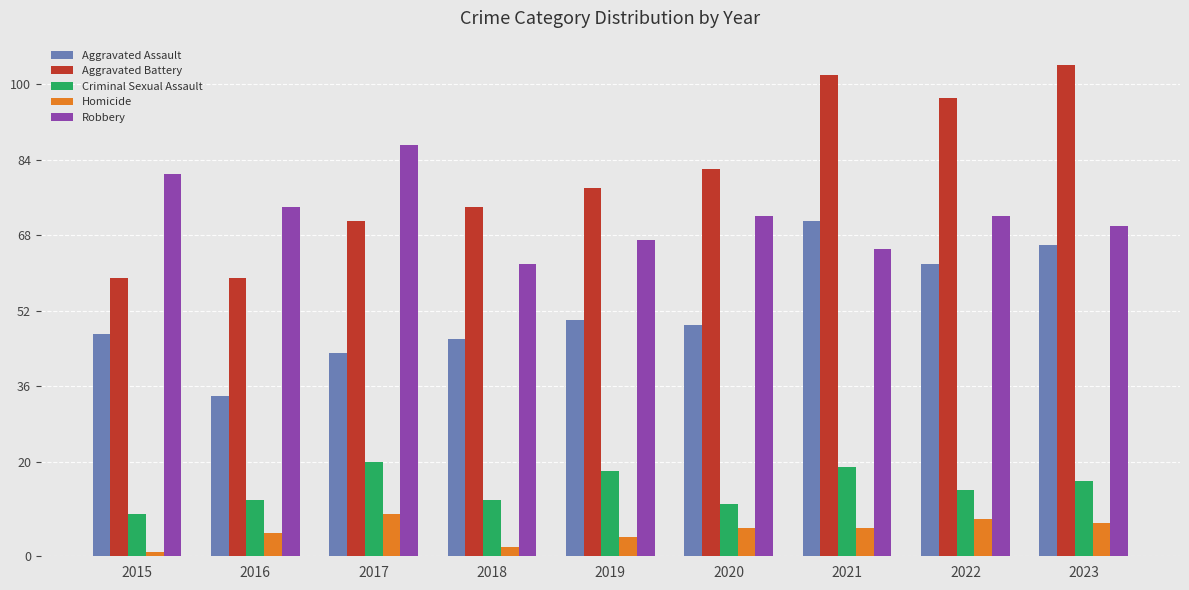

How many categories are shown in the chart?

9